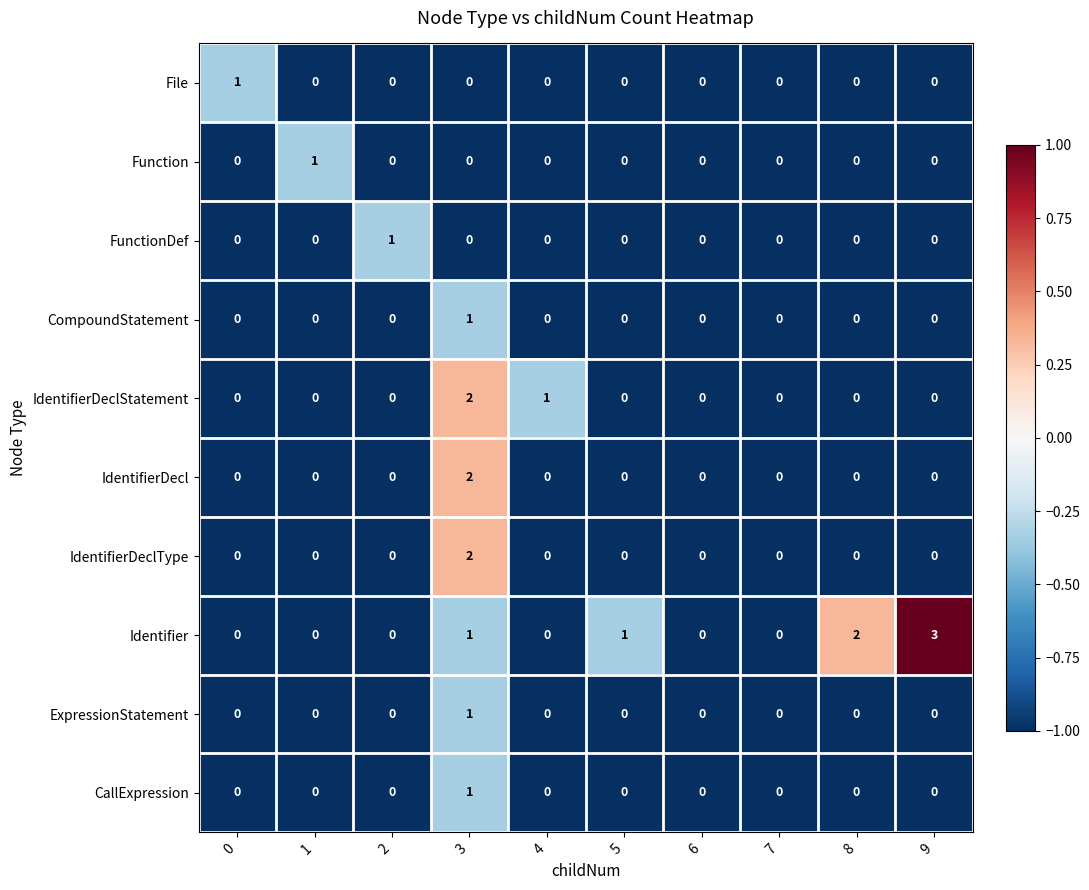

Which series has the widest spread of values?

Identifier